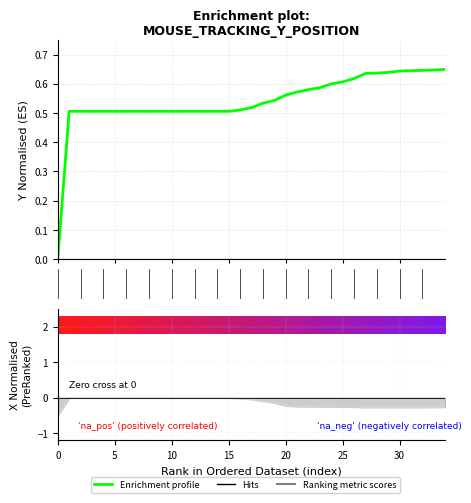

The value of Ranking metric scores at 10 is -0.0. True or false?

False